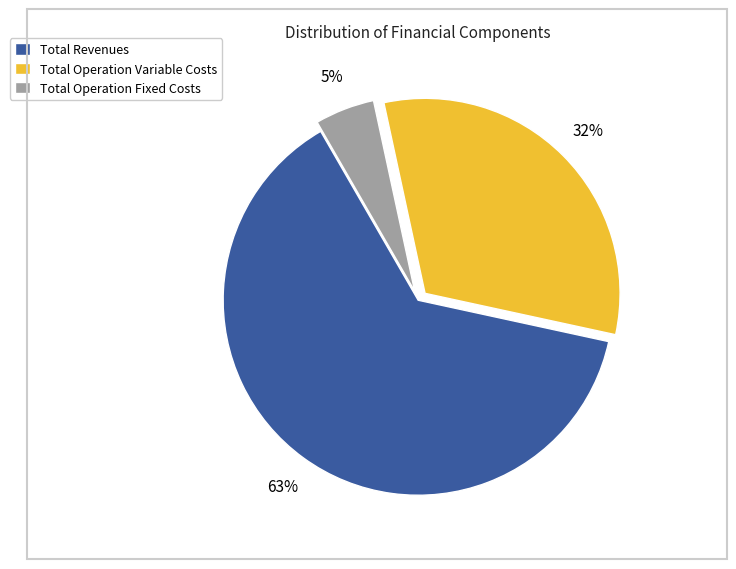

Is there any slice that represents more than half of the pie?

Yes